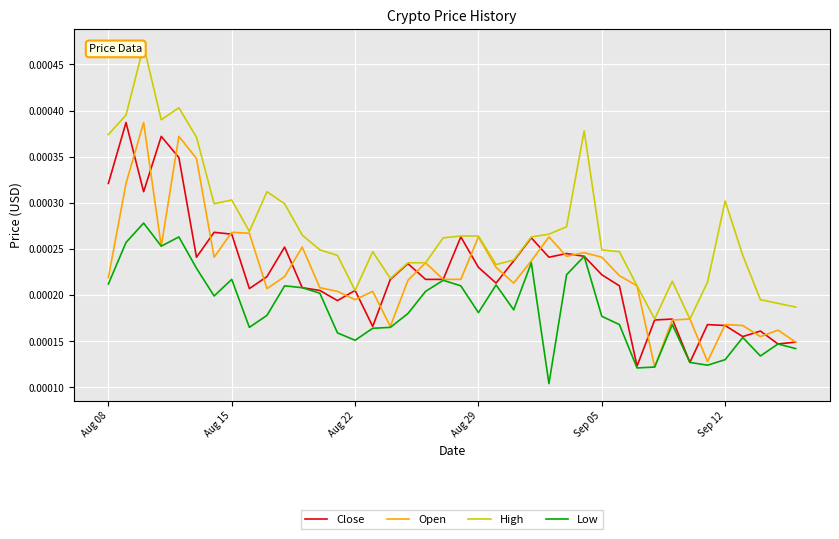

True or false: Low and High cross at least once.

False